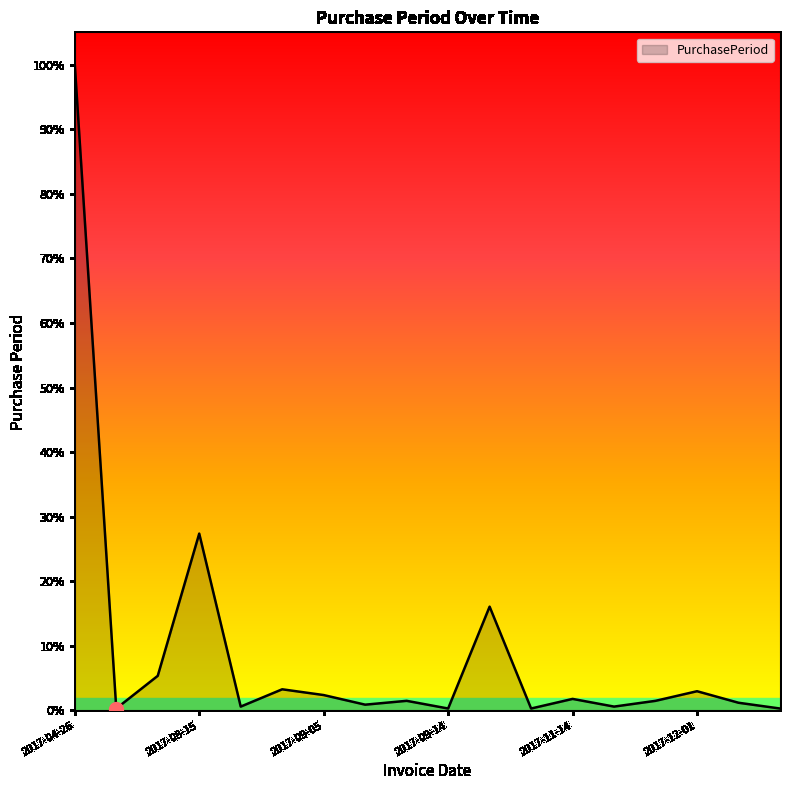

Does the chart have visible grid lines?

No